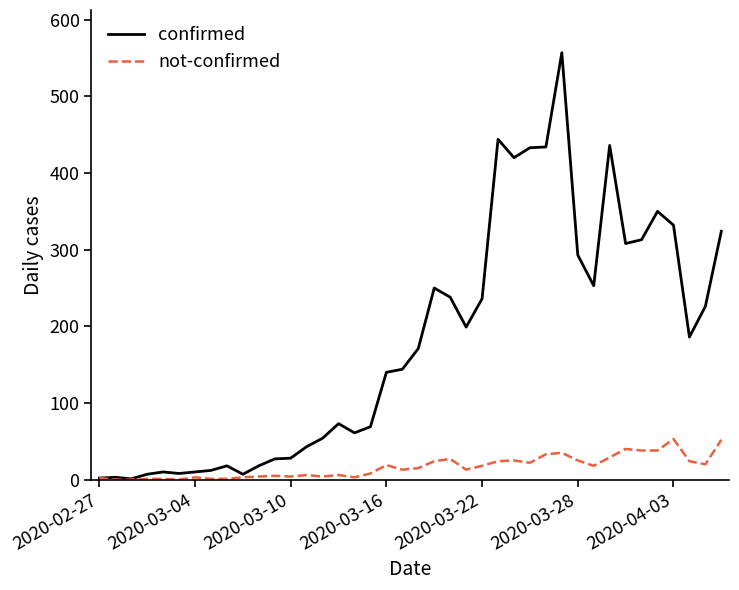

What is the highest value of the confirmed series?

557